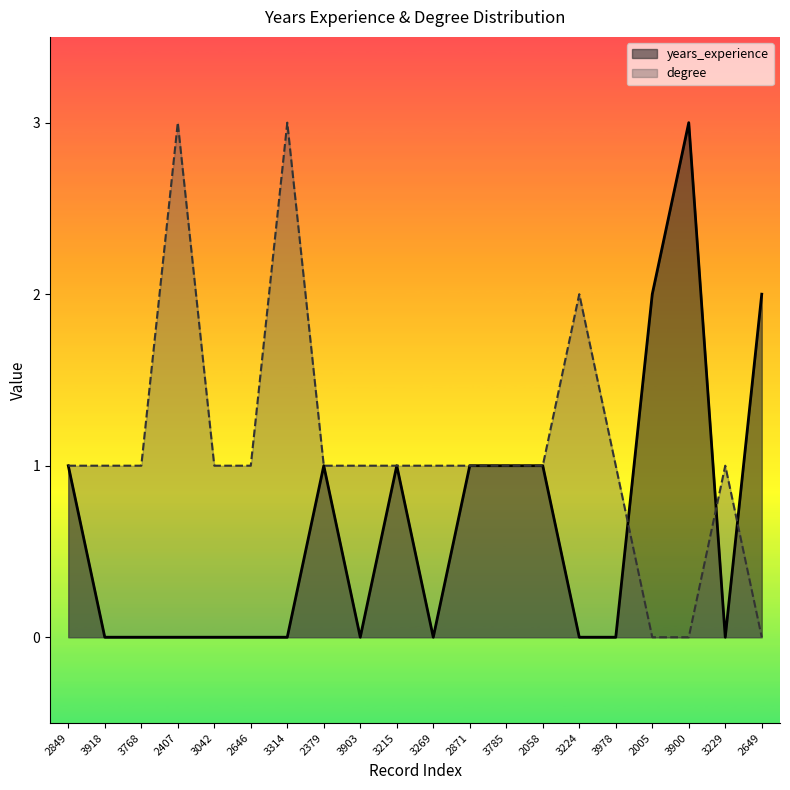

True or false: degree and years_experience intersect in this chart.

True